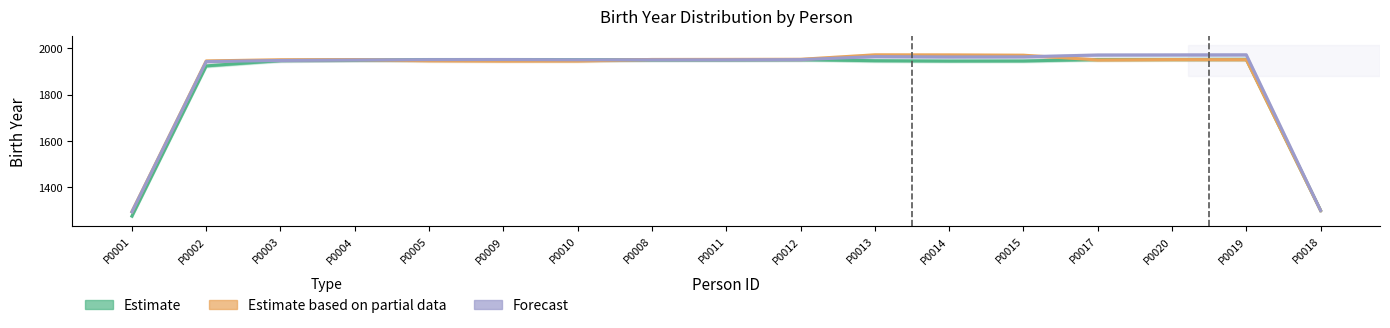

What is the sum of the Estimate based on partial data values at P0002 and P0008?

3896.3